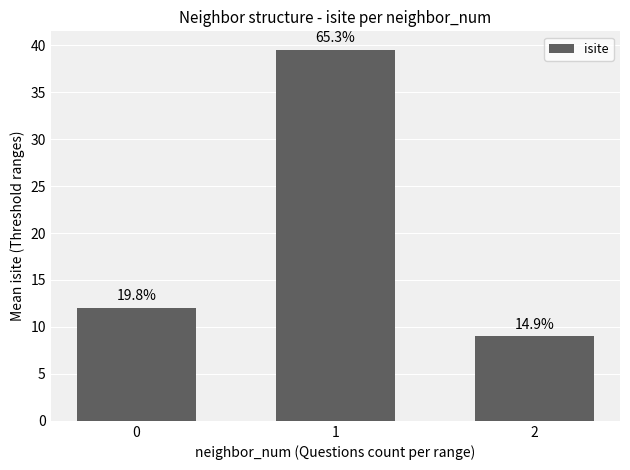

The chart shows a value of 3.7 at 2. True or false?

False